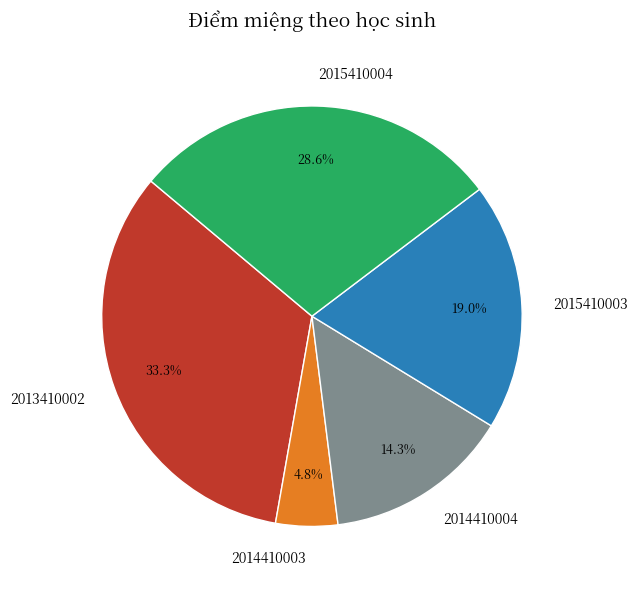

What percentage is NOT represented by 2014410004?

85.7%